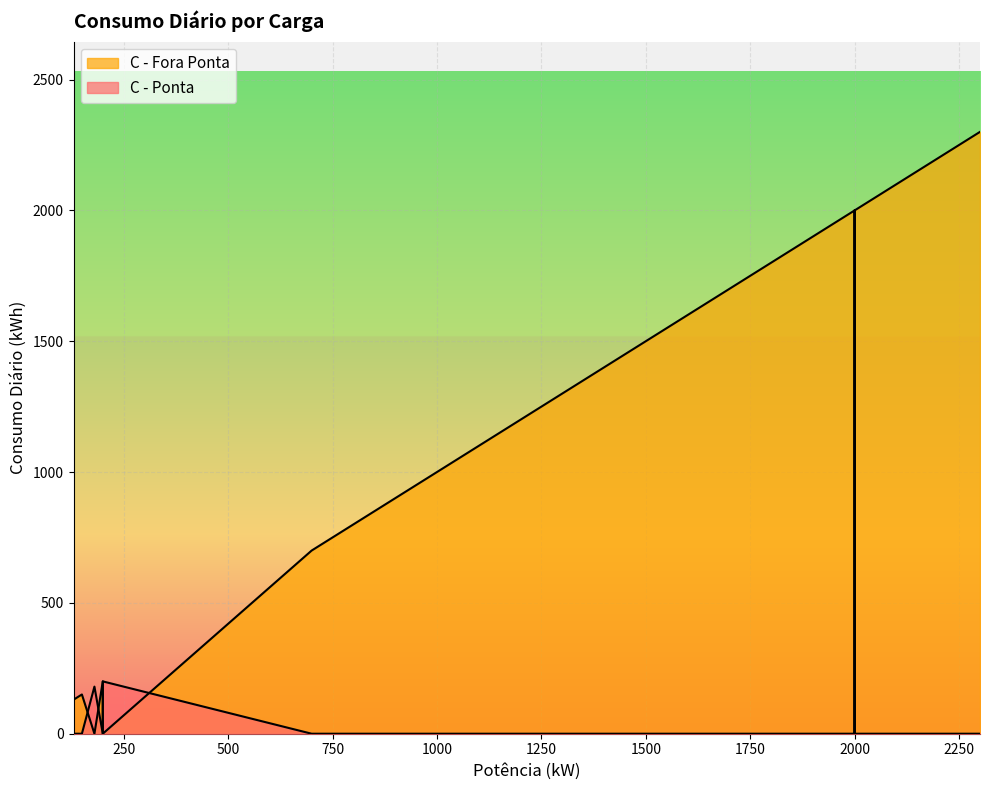

How many data points in C - Fora Ponta are above 800?

11